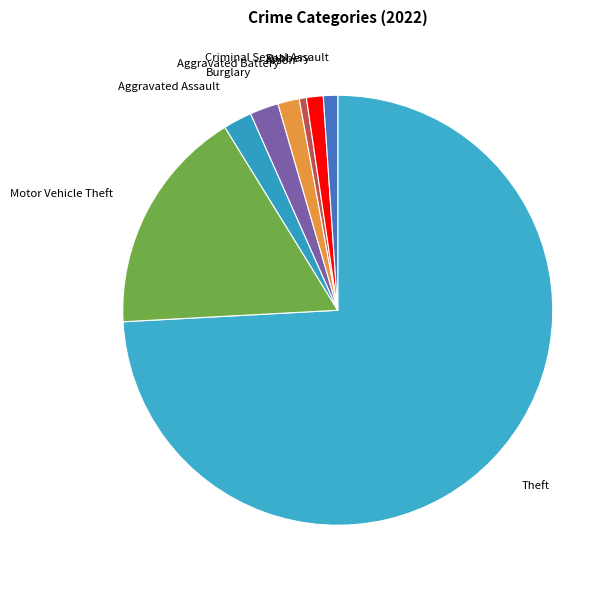

Count the number of slices in the pie.

8